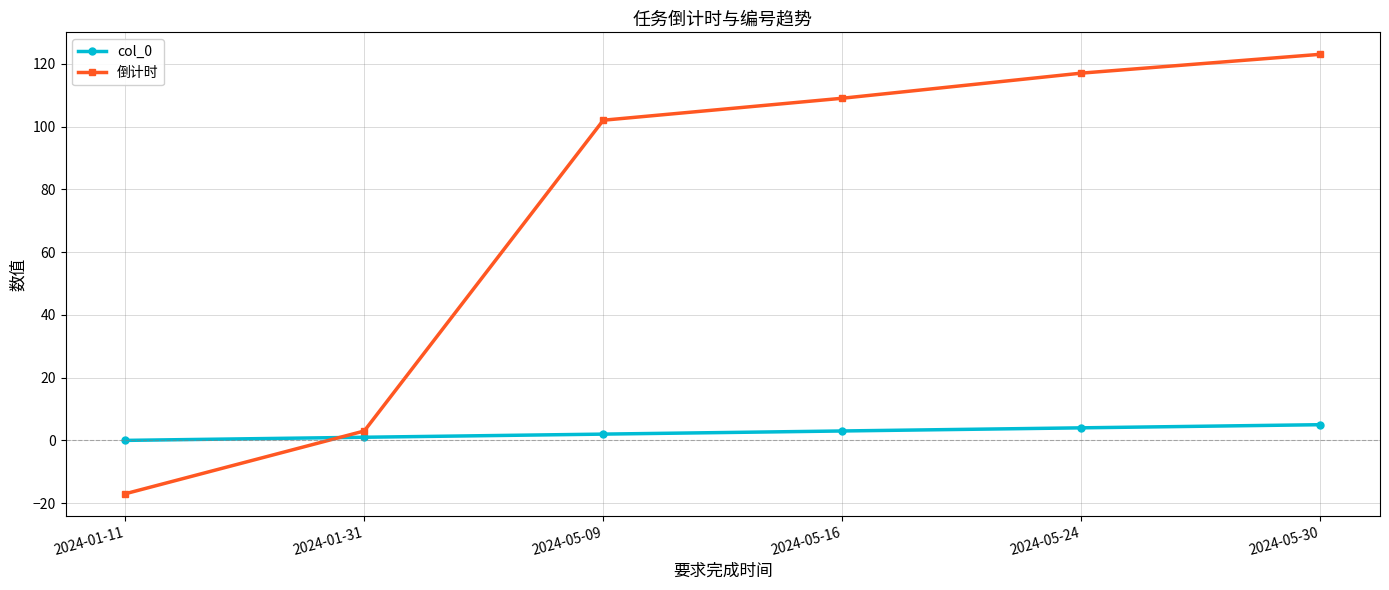

How many times do col_0 and 倒计时 cross each other?

1